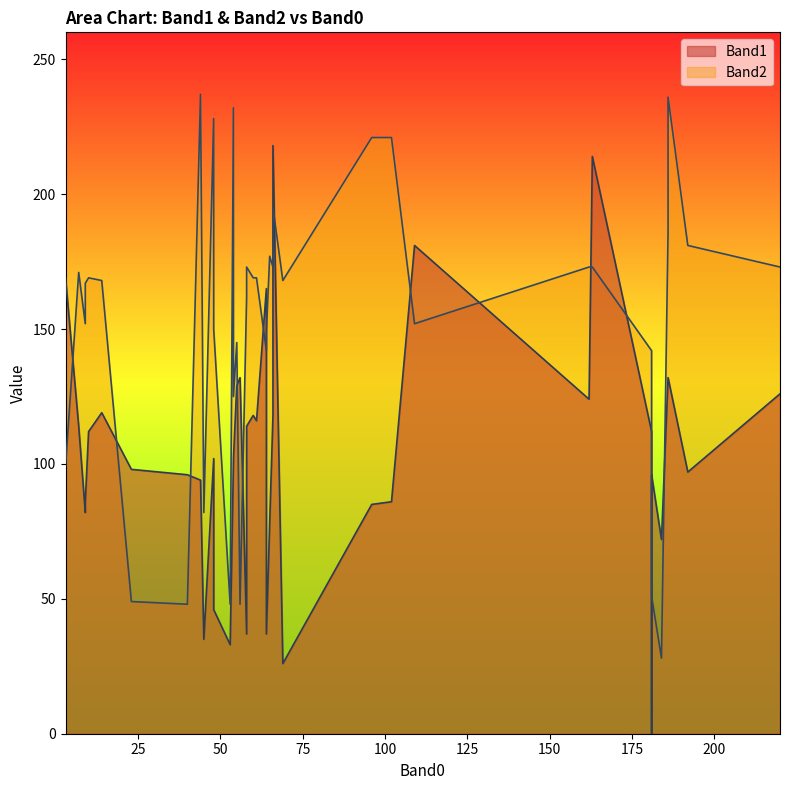

Rank the series by their average value, from lowest to highest.

Band1, Band2